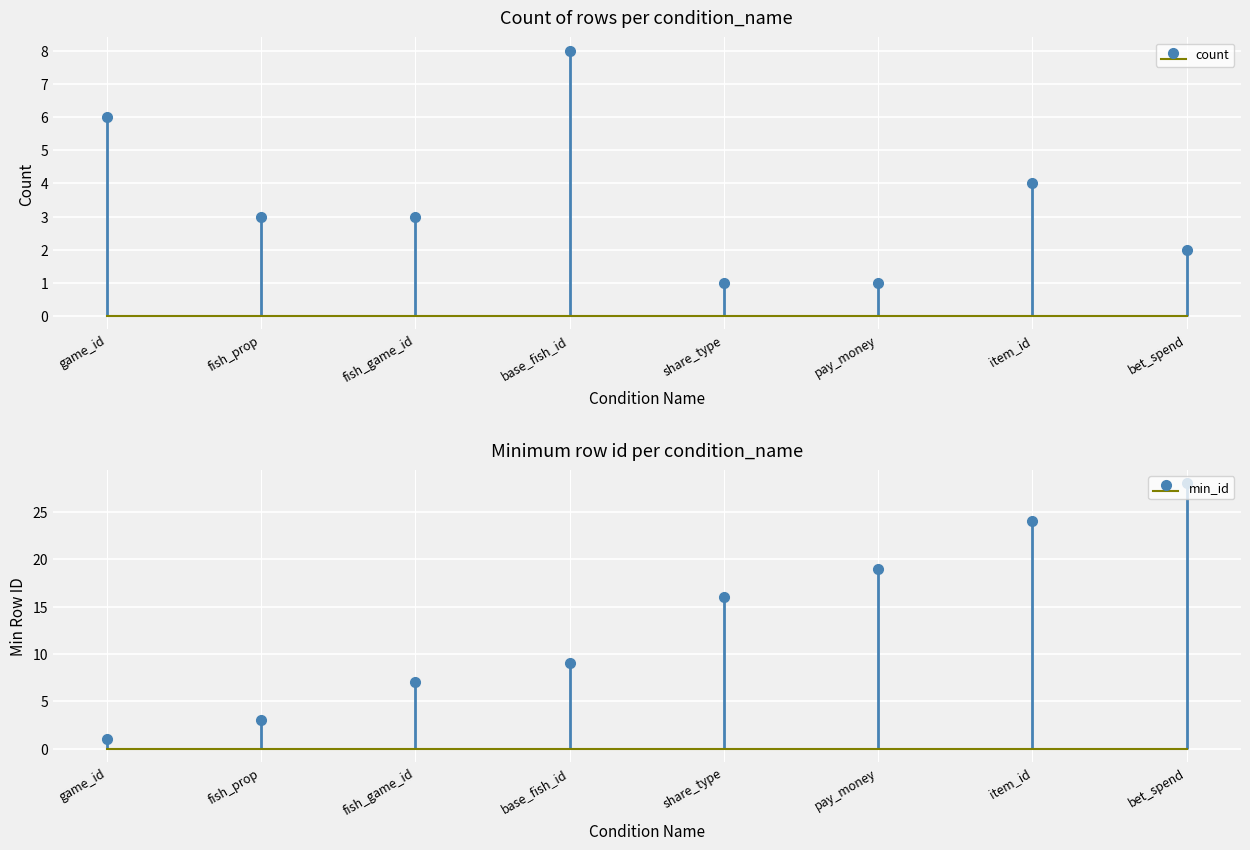

Rank the series at bet_spend from lowest to highest value.

count, min_id